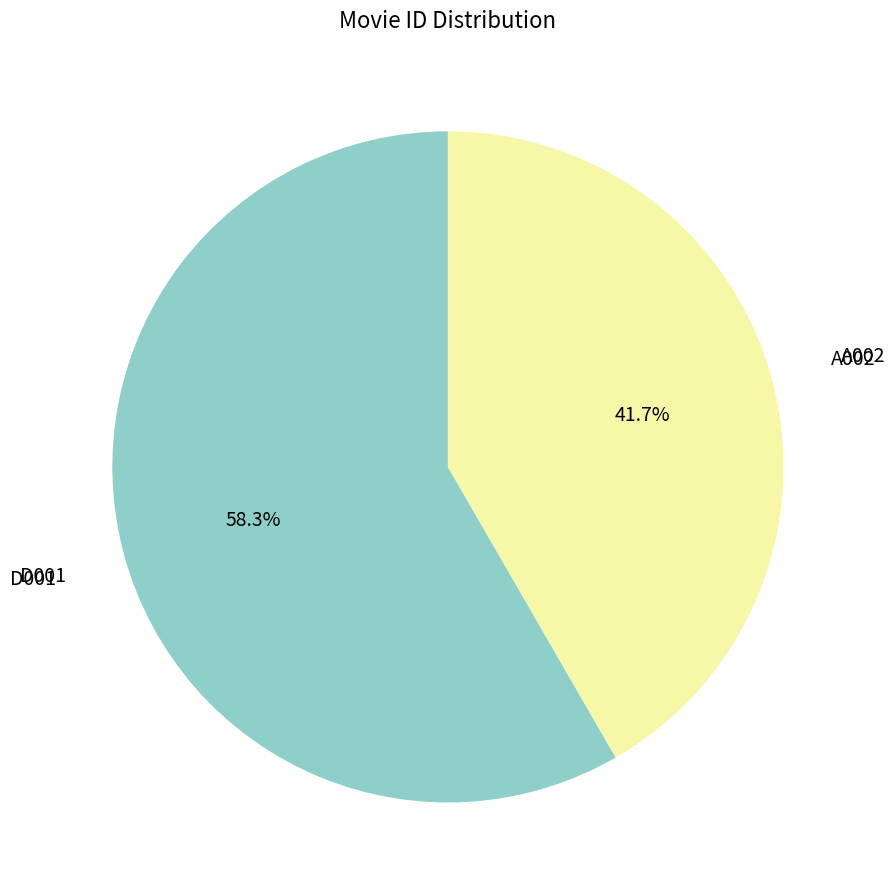

To the nearest percent, what is the combined percentage of D001 and A002?

100%